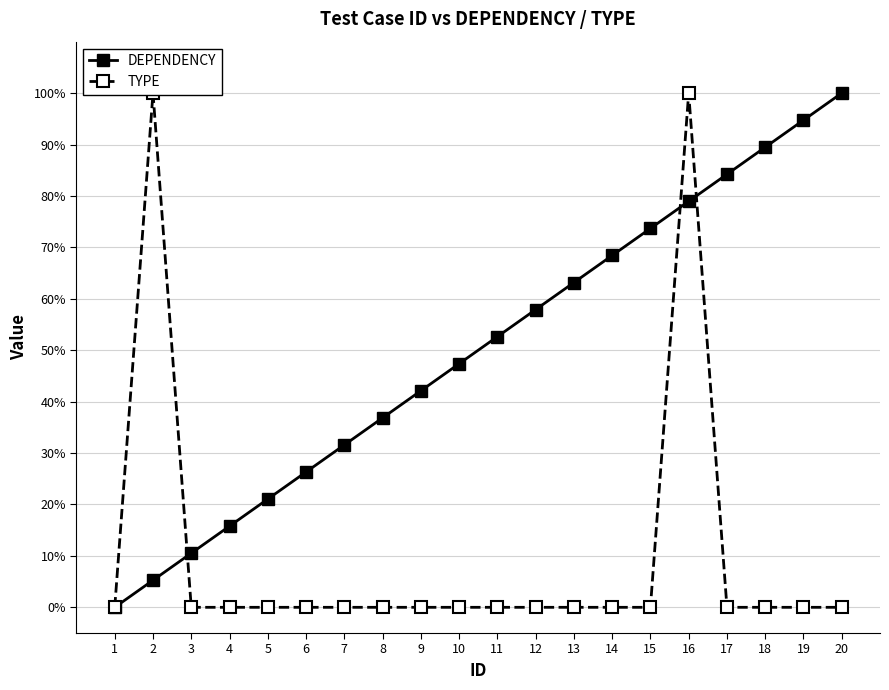

Reading left to right, transcribe all the data shown in this chart.

DEPENDENCY: 0.0	0.1	0.1	0.2	0.2	0.3	0.3	0.4	0.4	0.5	0.5	0.6	0.6	0.7	0.7	0.8	0.8	0.9	0.9	1.0
TYPE: 0.0	1.0	0.0	0.0	0.0	0.0	0.0	0.0	0.0	0.0	0.0	0.0	0.0	0.0	0.0	1.0	0.0	0.0	0.0	0.0